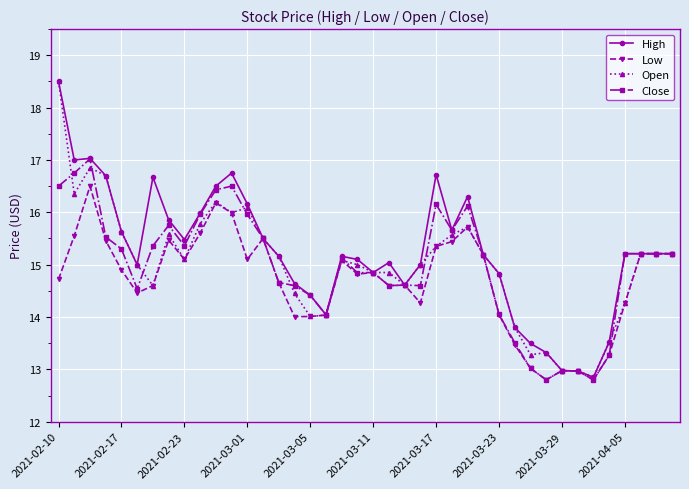

Is this an area chart (filled region under the line)?

No